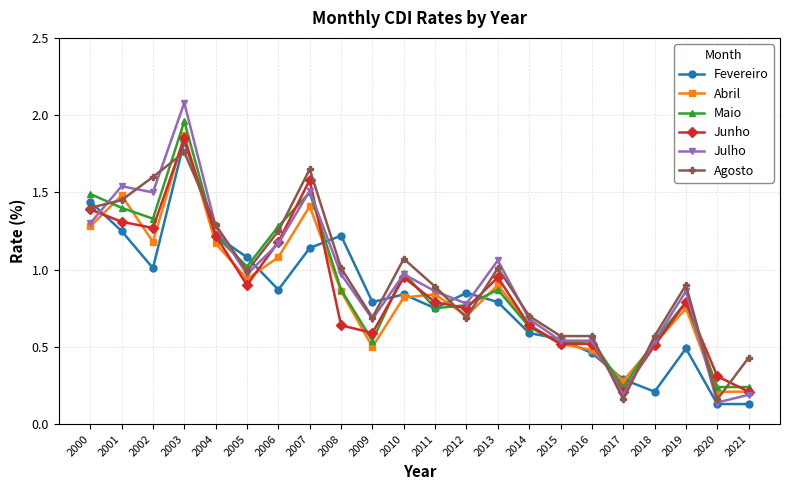

How many distinct data groups are displayed?

6